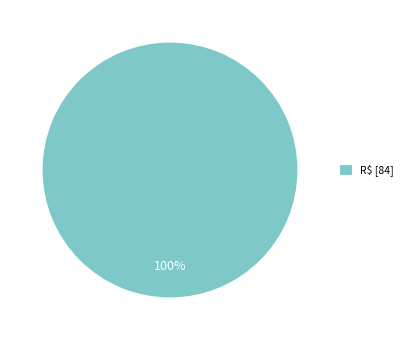

Which category accounts for the majority?

R$ [84]